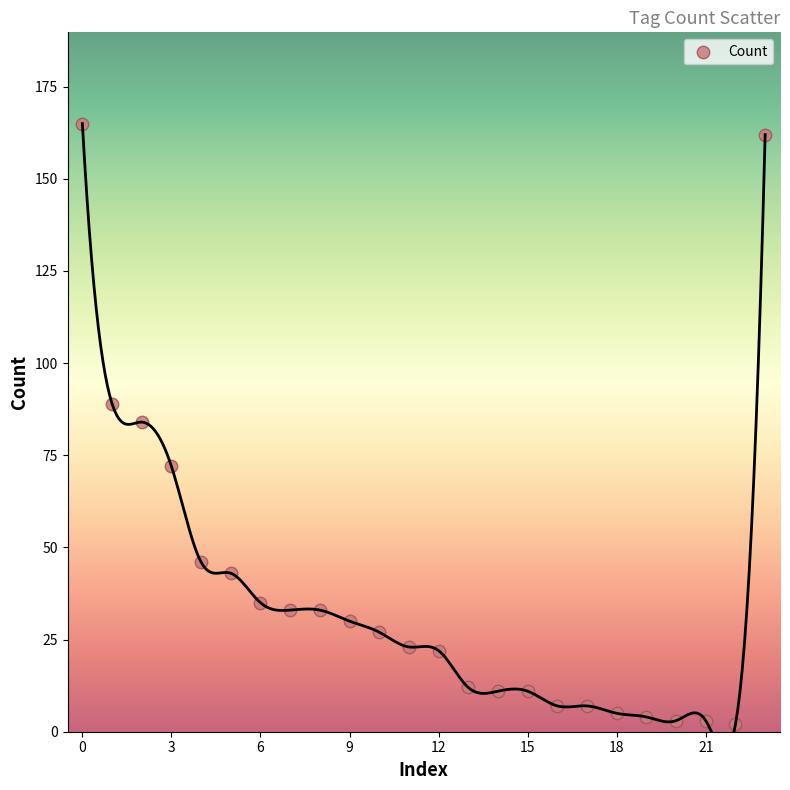

What is the range of Y values (max minus min)?

163